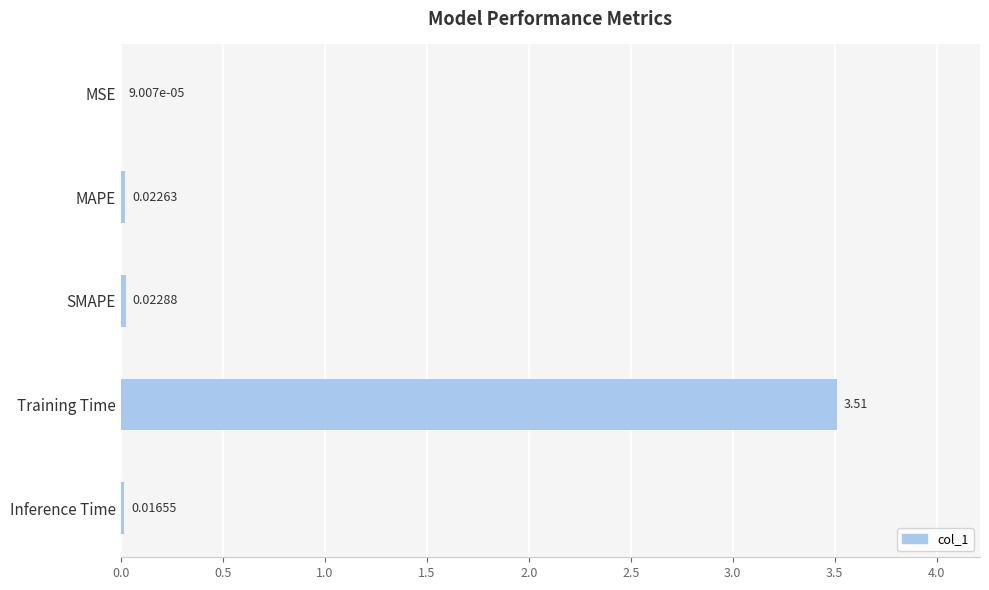

What is the greatest value displayed?

3.5